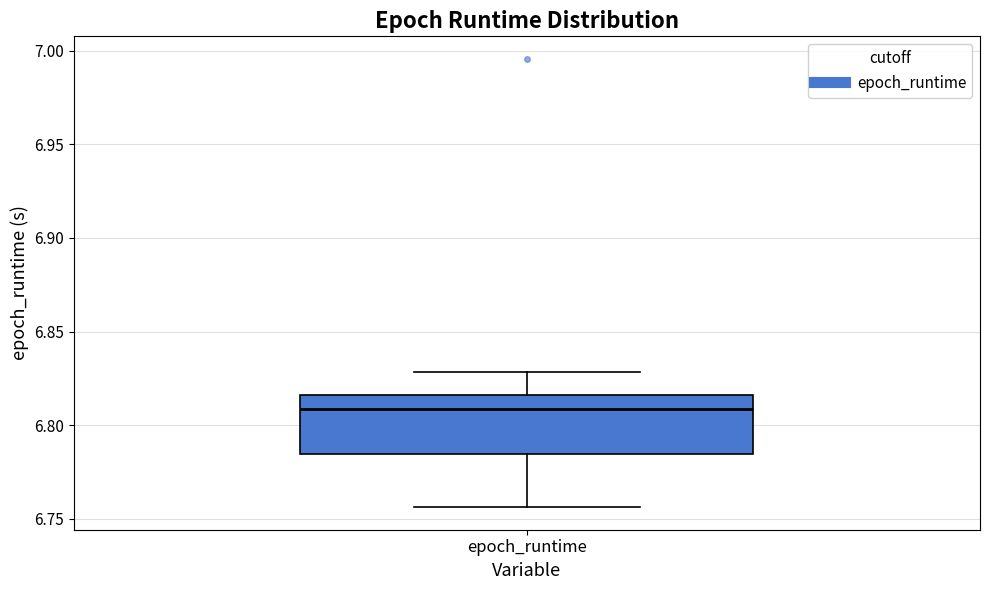

Transcribe this box plot: give where the median line is, the range the box spans, and where the two whiskers end, as read against the y-axis. The values are not printed on the chart, so give them approximately, as read against the axis.

median 6.810, box 6.785 to 6.815, whiskers 6.755 to 6.830